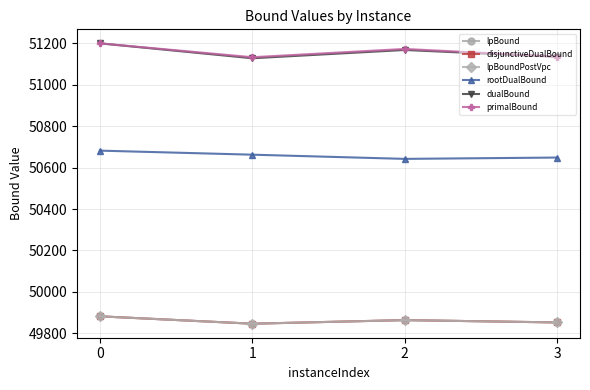

True or false: disjunctiveDualBound and lpBound cross at least once.

False